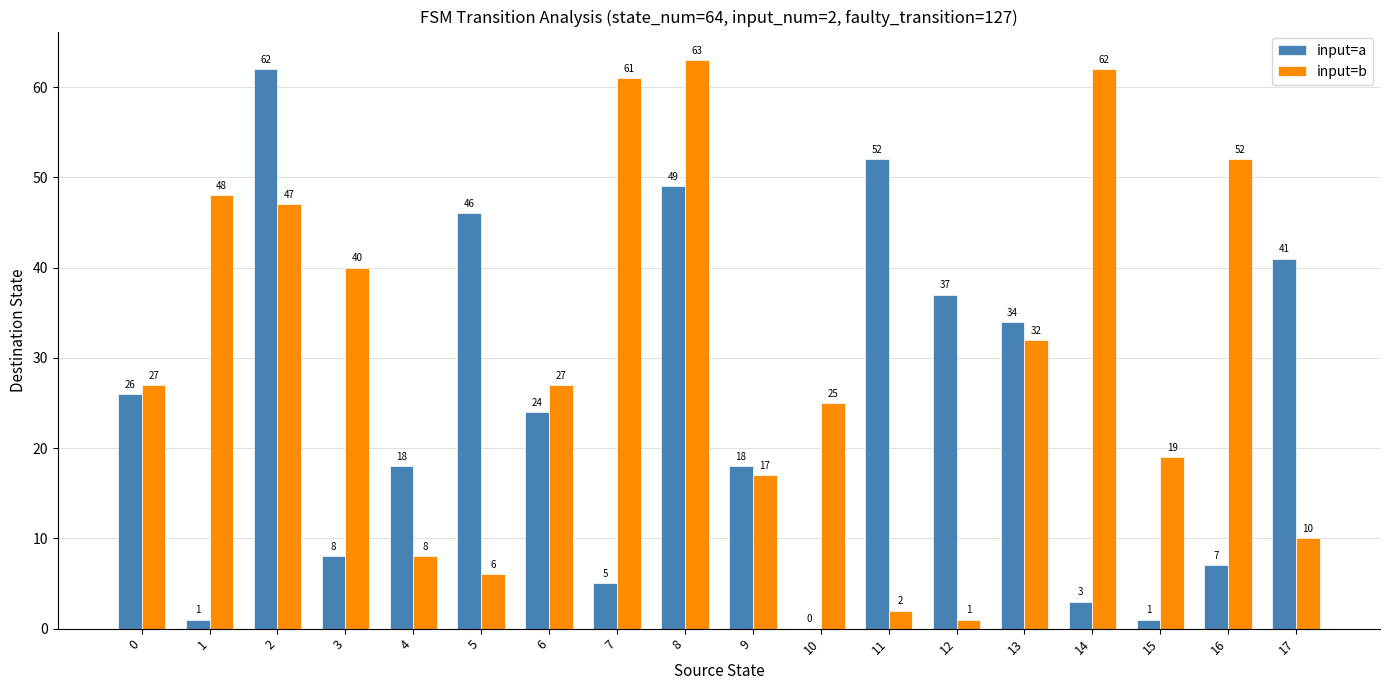

Does the chart contain stacked bars?

No